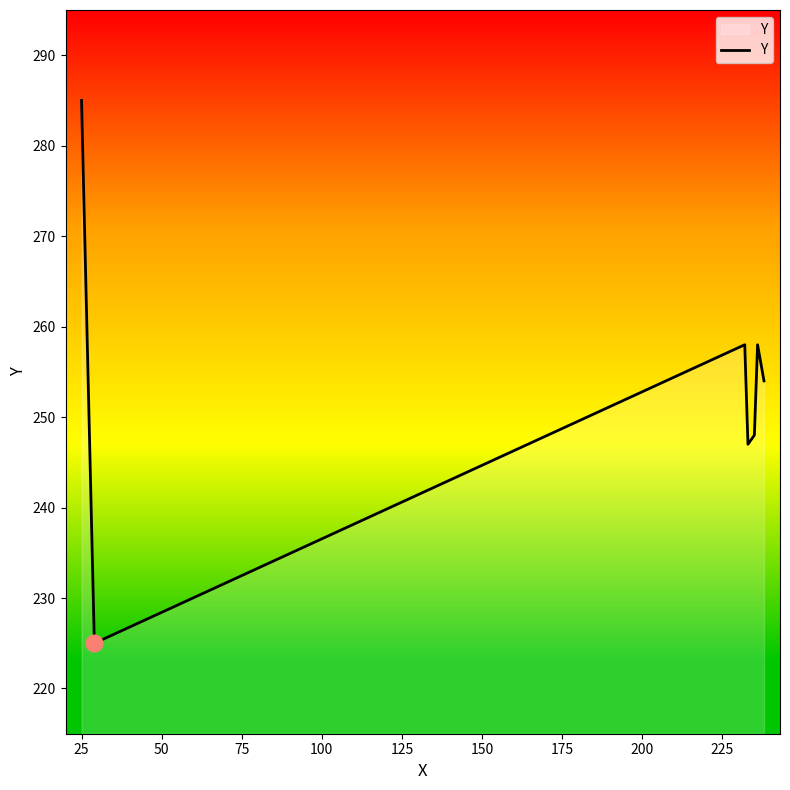

True or false: the data has more than 2 interior local peaks.

False